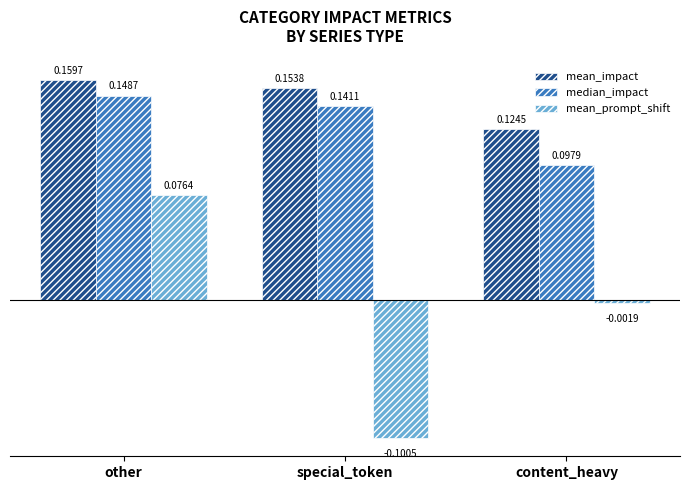

List the labels in order of mean_prompt_shift value, smallest first.

special_token, content_heavy, other